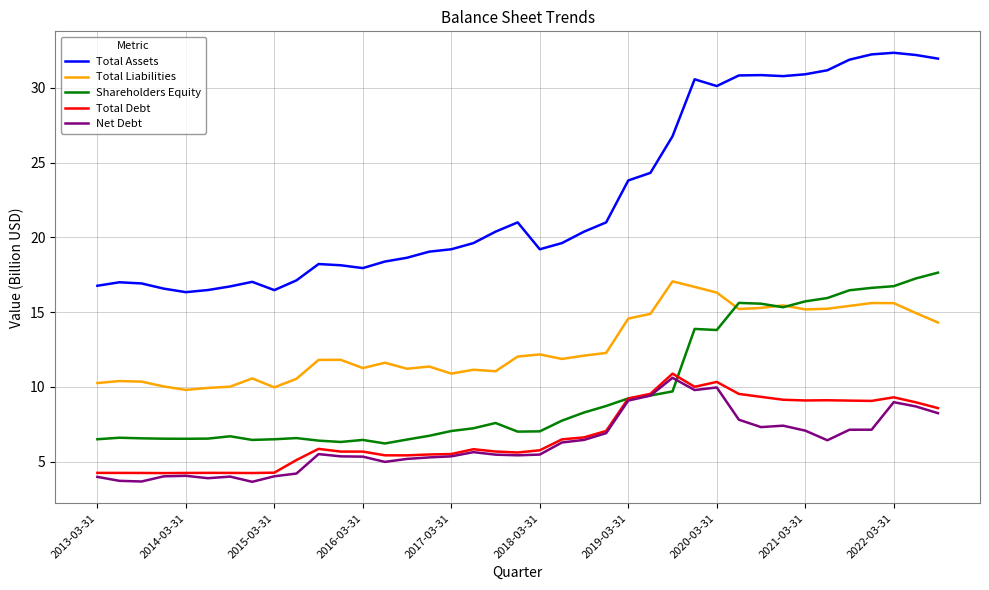

Which series has the largest total across all categories?

Total Assets